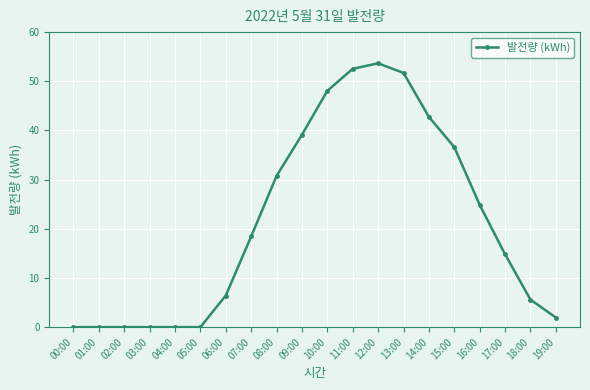

At which label is the value closest to 26?

16:00